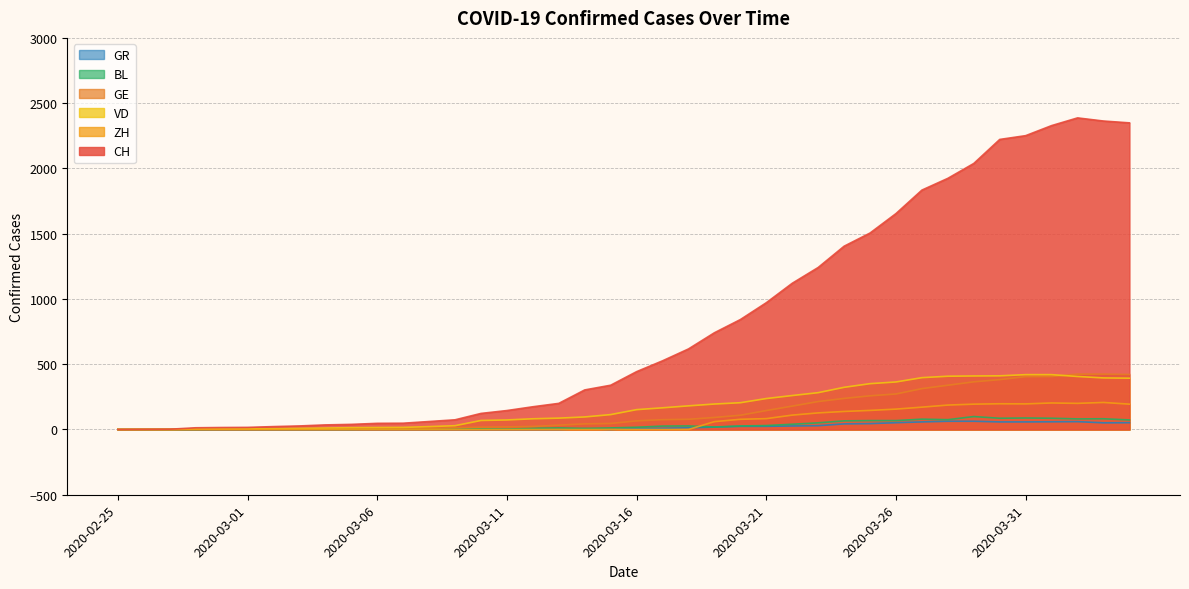

Reading right to left, extract all data points from this chart.

CH: 2020-04-04=2349	2020-04-03=2363	2020-04-02=2387	2020-04-01=2328	2020-03-31=2251	2020-03-30=2222	2020-03-29=2038	2020-03-28=1924	2020-03-27=1834	2020-03-26=1654	2020-03-25=1505	2020-03-24=1404	2020-03-23=1241	2020-03-22=1120	2020-03-21=971	2020-03-20=842	2020-03-19=741	2020-03-18=617	2020-03-17=526	2020-03-16=443	2020-03-15=339	2020-03-14=303	2020-03-13=200	2020-03-12=174	2020-03-11=145	2020-03-10=123	2020-03-09=74	2020-03-08=61	2020-03-07=48	2020-03-06=47	2020-03-05=39	2020-03-04=35	2020-03-03=27	2020-03-02=22	2020-03-01=16	2020-02-29=15	2020-02-28=13	2020-02-27=2	2020-02-26=1	2020-02-25=0
ZH: 2020-04-04=194	2020-04-03=207	2020-04-02=200	2020-04-01=203	2020-03-31=196	2020-03-30=197	2020-03-29=194	2020-03-28=187	2020-03-27=171	2020-03-26=156	2020-03-25=146	2020-03-24=138	2020-03-23=127	2020-03-22=110	2020-03-21=83	2020-03-20=78	2020-03-19=60	2020-03-18=0	2020-03-17=0	2020-03-16=0	2020-03-15=0	2020-03-14=0	2020-03-13=0	2020-03-12=0	2020-03-11=0	2020-03-10=0	2020-03-09=0	2020-03-08=0	2020-03-07=0	2020-03-06=0	2020-03-05=0	2020-03-04=0	2020-03-03=0	2020-03-02=0	2020-03-01=0	2020-02-29=0	2020-02-28=0	2020-02-27=0	2020-02-26=0	2020-02-25=0
VD: 2020-04-04=393	2020-04-03=395	2020-04-02=406	2020-04-01=420	2020-03-31=420	2020-03-30=411	2020-03-29=410	2020-03-28=408	2020-03-27=397	2020-03-26=364	2020-03-25=351	2020-03-24=323	2020-03-23=282	2020-03-22=260	2020-03-21=237	2020-03-20=205	2020-03-19=195	2020-03-18=181	2020-03-17=166	2020-03-16=152	2020-03-15=114	2020-03-14=96	2020-03-13=87	2020-03-12=82	2020-03-11=73	2020-03-10=69	2020-03-09=29	2020-03-08=22	2020-03-07=16	2020-03-06=15	2020-03-05=14	2020-03-04=11	2020-03-03=8	2020-03-02=6	2020-03-01=4	2020-02-29=4	2020-02-28=4	2020-02-27=0	2020-02-26=0	2020-02-25=0
GE: 2020-04-04=421	2020-04-03=424	2020-04-02=424	2020-04-01=406	2020-03-31=405	2020-03-30=382	2020-03-29=365	2020-03-28=339	2020-03-27=313	2020-03-26=272	2020-03-25=258	2020-03-24=238	2020-03-23=214	2020-03-22=179	2020-03-21=145	2020-03-20=109	2020-03-19=92	2020-03-18=78	2020-03-17=75	2020-03-16=66	2020-03-15=46	2020-03-14=43	2020-03-13=33	2020-03-12=23	2020-03-11=20	2020-03-10=18	2020-03-09=13	2020-03-08=9	2020-03-07=7	2020-03-06=7	2020-03-05=5	2020-03-04=4	2020-03-03=4	2020-03-02=3	2020-03-01=3	2020-02-29=3	2020-02-28=2	2020-02-27=1	2020-02-26=1	2020-02-25=0
BL: 2020-04-04=73	2020-04-03=82	2020-04-02=81	2020-04-01=86	2020-03-31=88	2020-03-30=86	2020-03-29=99	2020-03-28=75	2020-03-27=79	2020-03-26=68	2020-03-25=68	2020-03-24=66	2020-03-23=51	2020-03-22=40	2020-03-21=30	2020-03-20=27	2020-03-19=19	2020-03-18=27	2020-03-17=26	2020-03-16=17	2020-03-15=12	2020-03-14=8	2020-03-13=12	2020-03-12=9	2020-03-11=3	2020-03-10=5	2020-03-09=4	2020-03-08=4	2020-03-07=4	2020-03-06=4	2020-03-05=1	2020-03-04=1	2020-03-03=1	2020-03-02=1	2020-03-01=1	2020-02-29=1	2020-02-28=0	2020-02-27=0	2020-02-26=0	2020-02-25=0
GR: 2020-04-04=52	2020-04-03=51	2020-04-02=60	2020-04-01=59	2020-03-31=58	2020-03-30=58	2020-03-29=63	2020-03-28=63	2020-03-27=58	2020-03-26=52	2020-03-25=45	2020-03-24=43	2020-03-23=29	2020-03-22=27	2020-03-21=24	2020-03-20=24	2020-03-19=18	2020-03-18=13	2020-03-17=9	2020-03-16=9	2020-03-15=0	2020-03-14=6	2020-03-13=0	2020-03-12=0	2020-03-11=0	2020-03-10=0	2020-03-09=0	2020-03-08=0	2020-03-07=0	2020-03-06=0	2020-03-05=0	2020-03-04=0	2020-03-03=0	2020-03-02=0	2020-03-01=0	2020-02-29=0	2020-02-28=0	2020-02-27=0	2020-02-26=0	2020-02-25=0